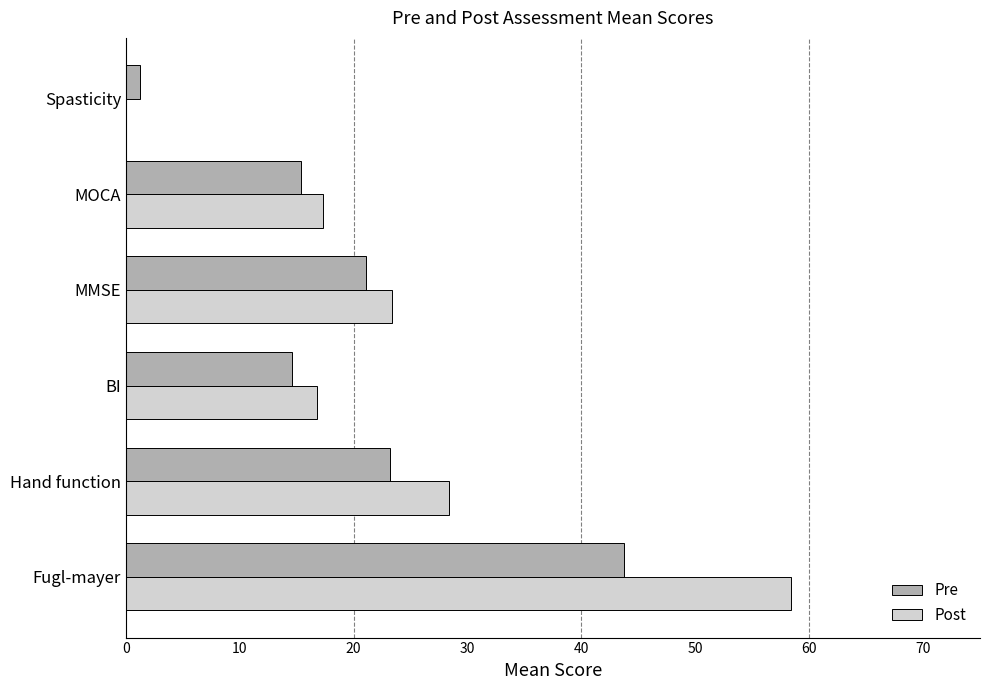

What is the sum of the Pre values at Fugl-mayer and BI?

58.3